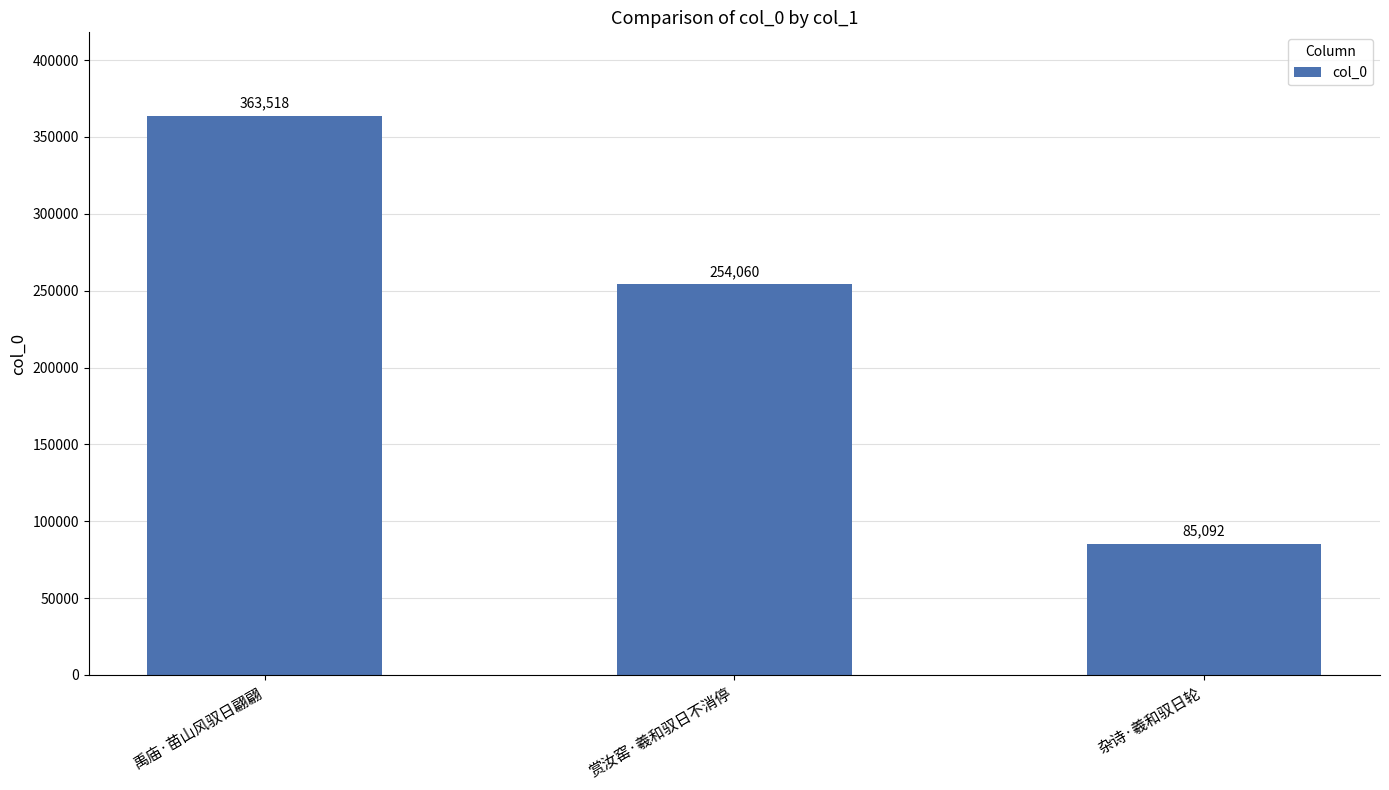

What is the difference between the values at 禹庙·苗山风驭日翩翩 and 杂诗·羲和驭日轮?

278426